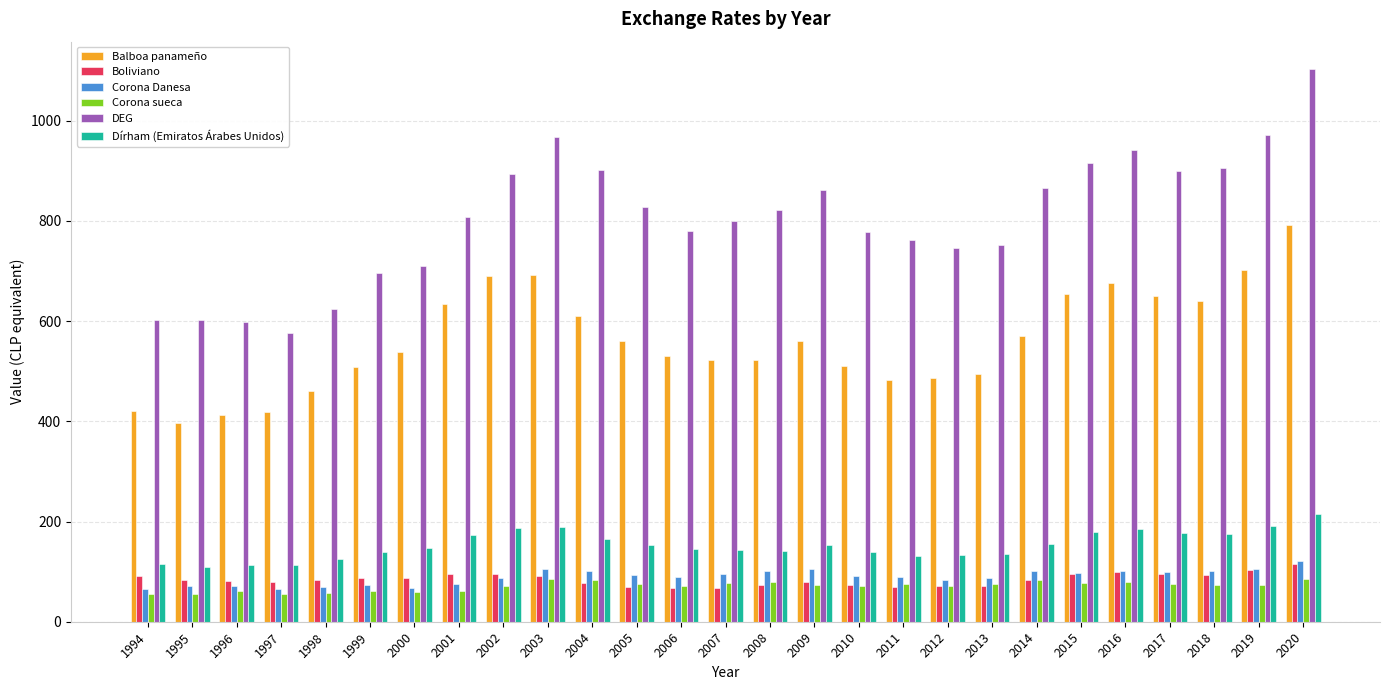

What is the minimum value shown in the chart?

54.6